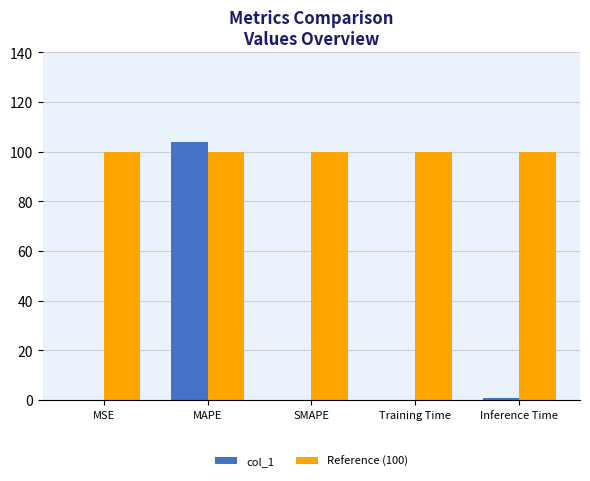

At which category is the sum across all series the highest?

MAPE